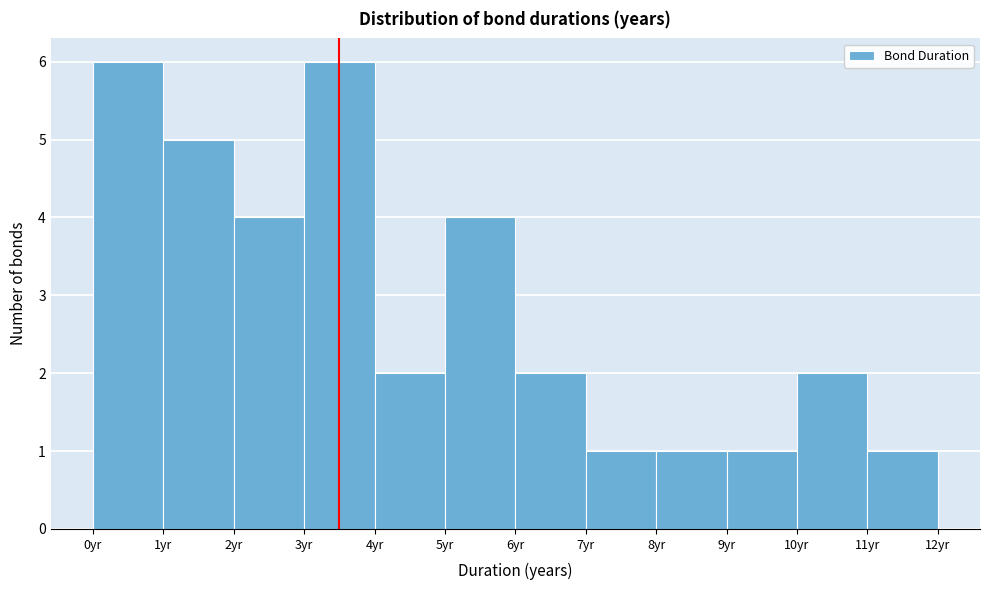

Reading left to right, transcribe this chart: for each bar, give the range it covers on the x-axis and its height. The values are not printed on the chart, so give them approximately, as read against the axis.

0 to 1: 6
1 to 2: 5
2 to 3: 4
3 to 4: 6
4 to 5: 2
5 to 6: 4
6 to 7: 2
7 to 8: 1
8 to 9: 1
9 to 10: 1
10 to 11: 2
11 to 12: 1